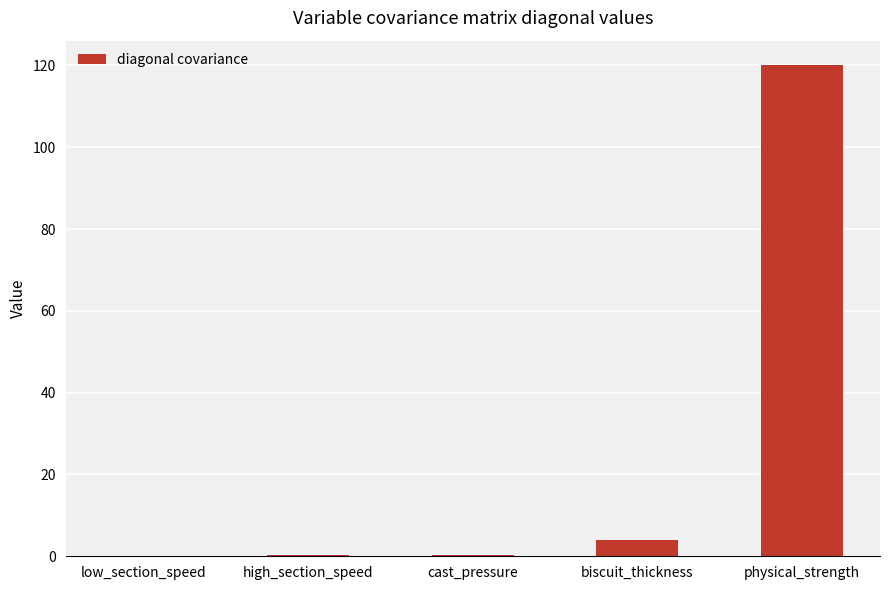

What is the change in value from cast_pressure to biscuit_thickness?

+3.7